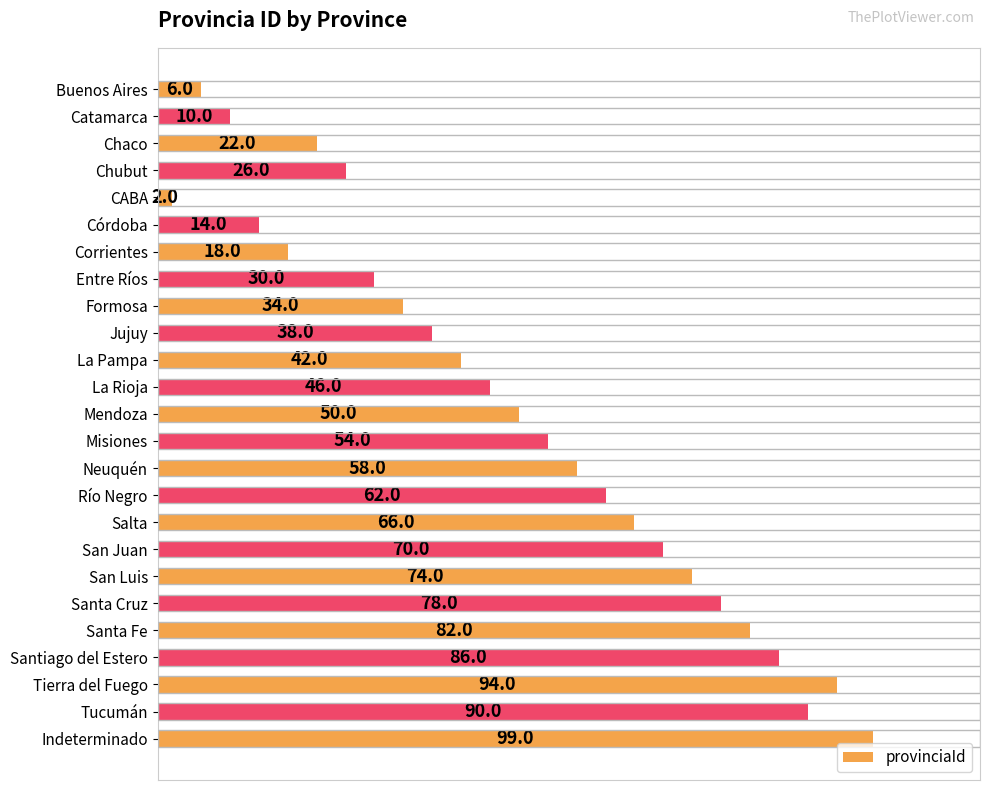

What is the change in value from Salta to San Luis?

+8